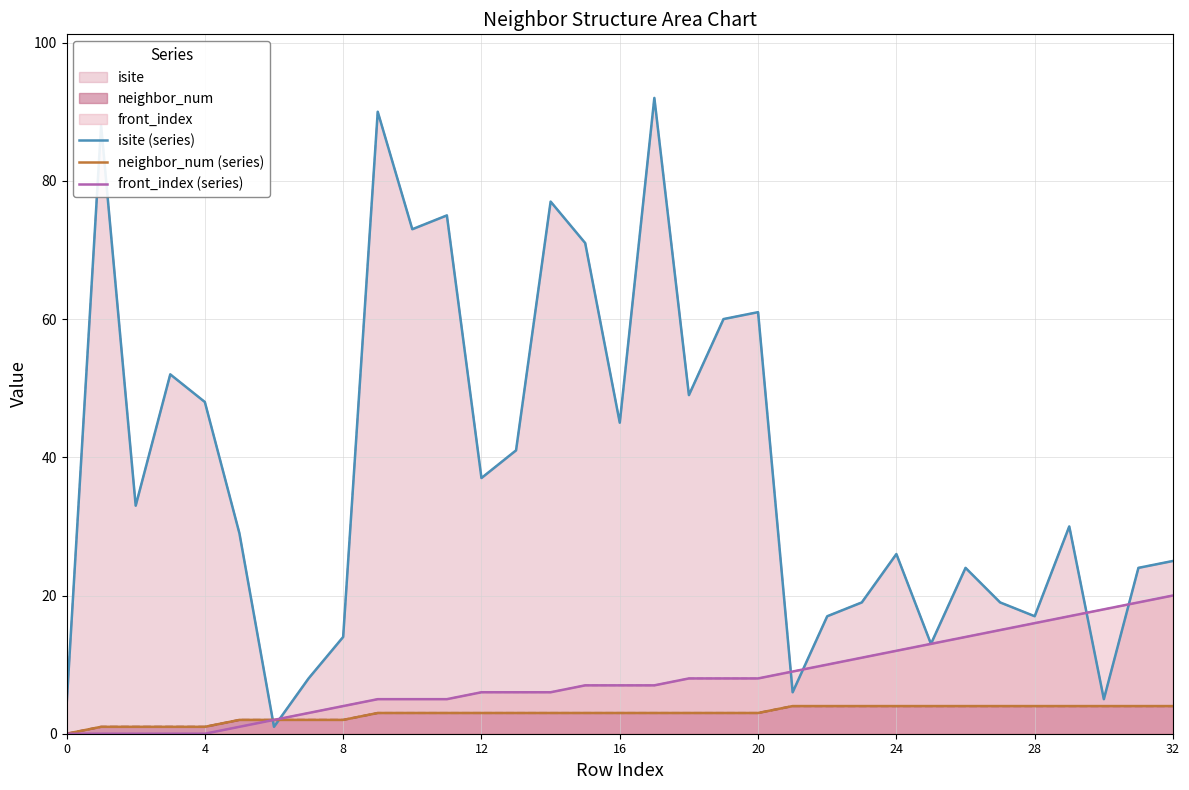

What is the maximum value shown in the chart?

92